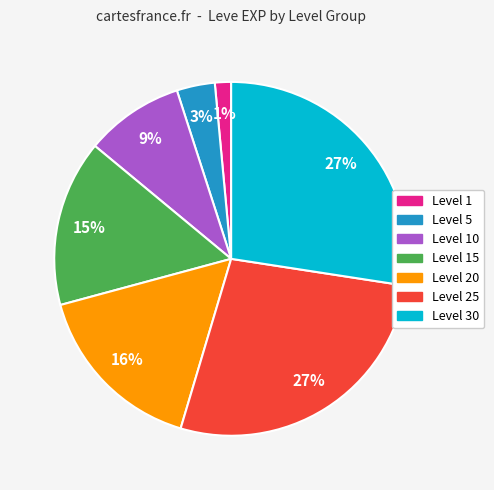

Is it true that Level 10 is 1% of the pie?

False